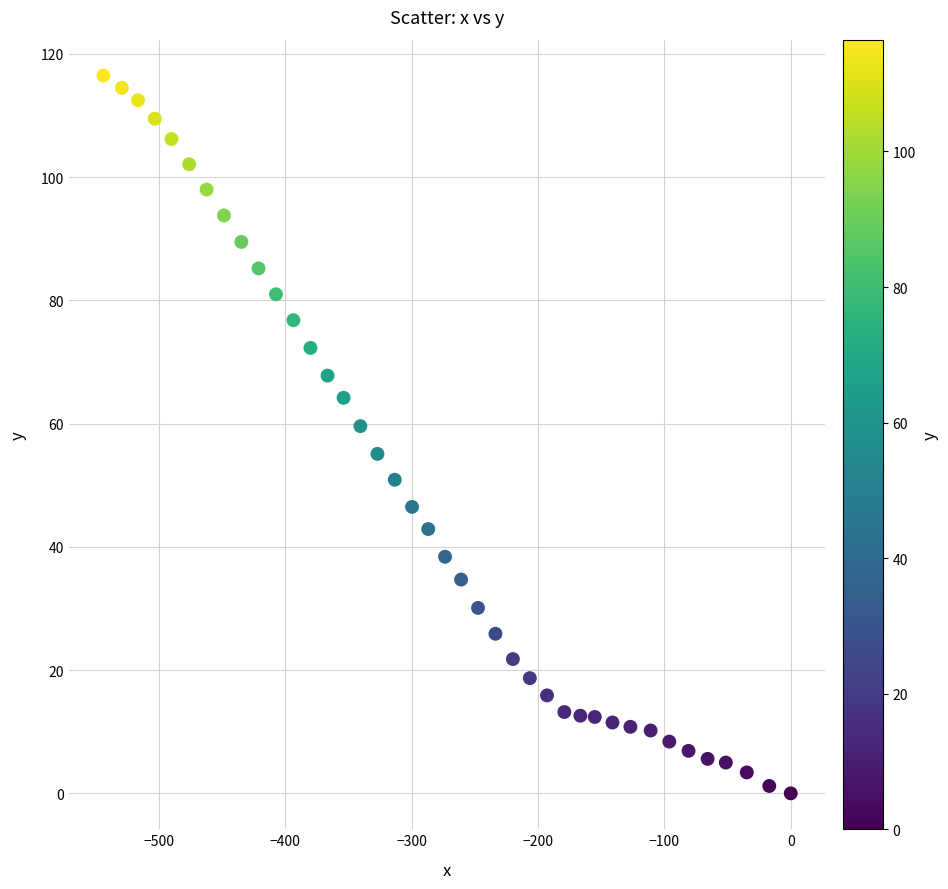

What is the range of Y values (max minus min)?

116.5